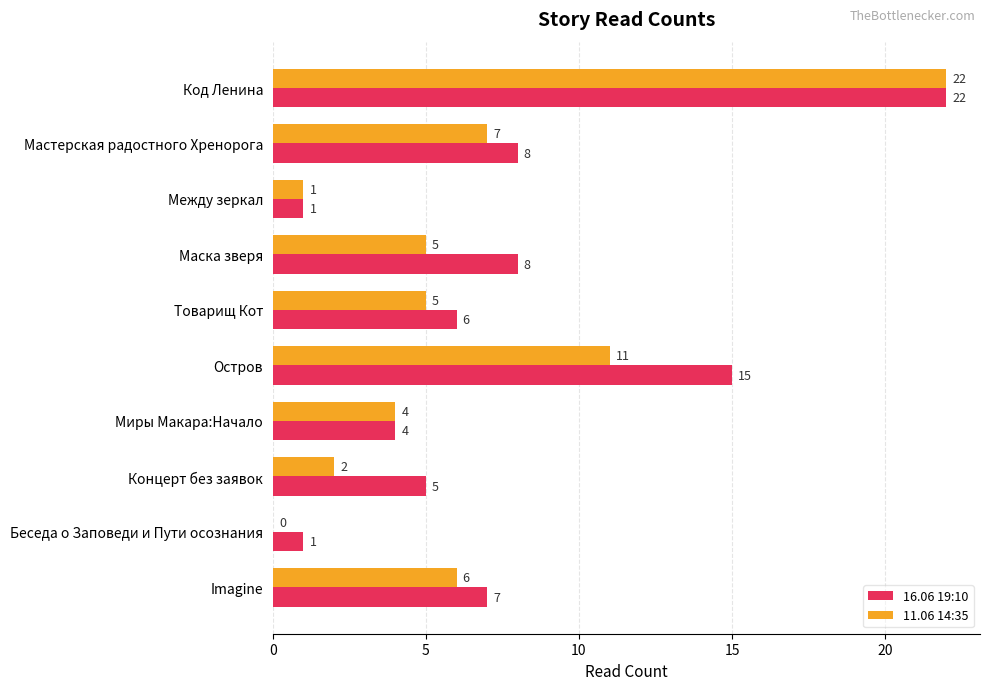

Is it true that 16.06 19:10 equals 31 at Код Ленина?

False